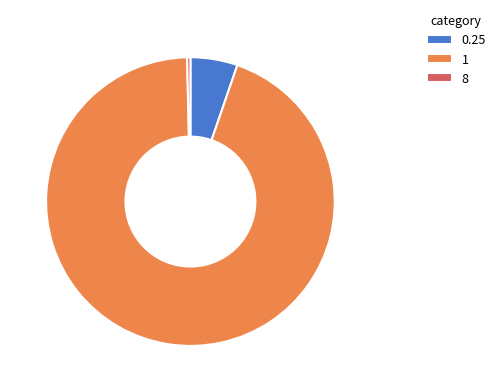

What is the largest slice in the pie chart?

1